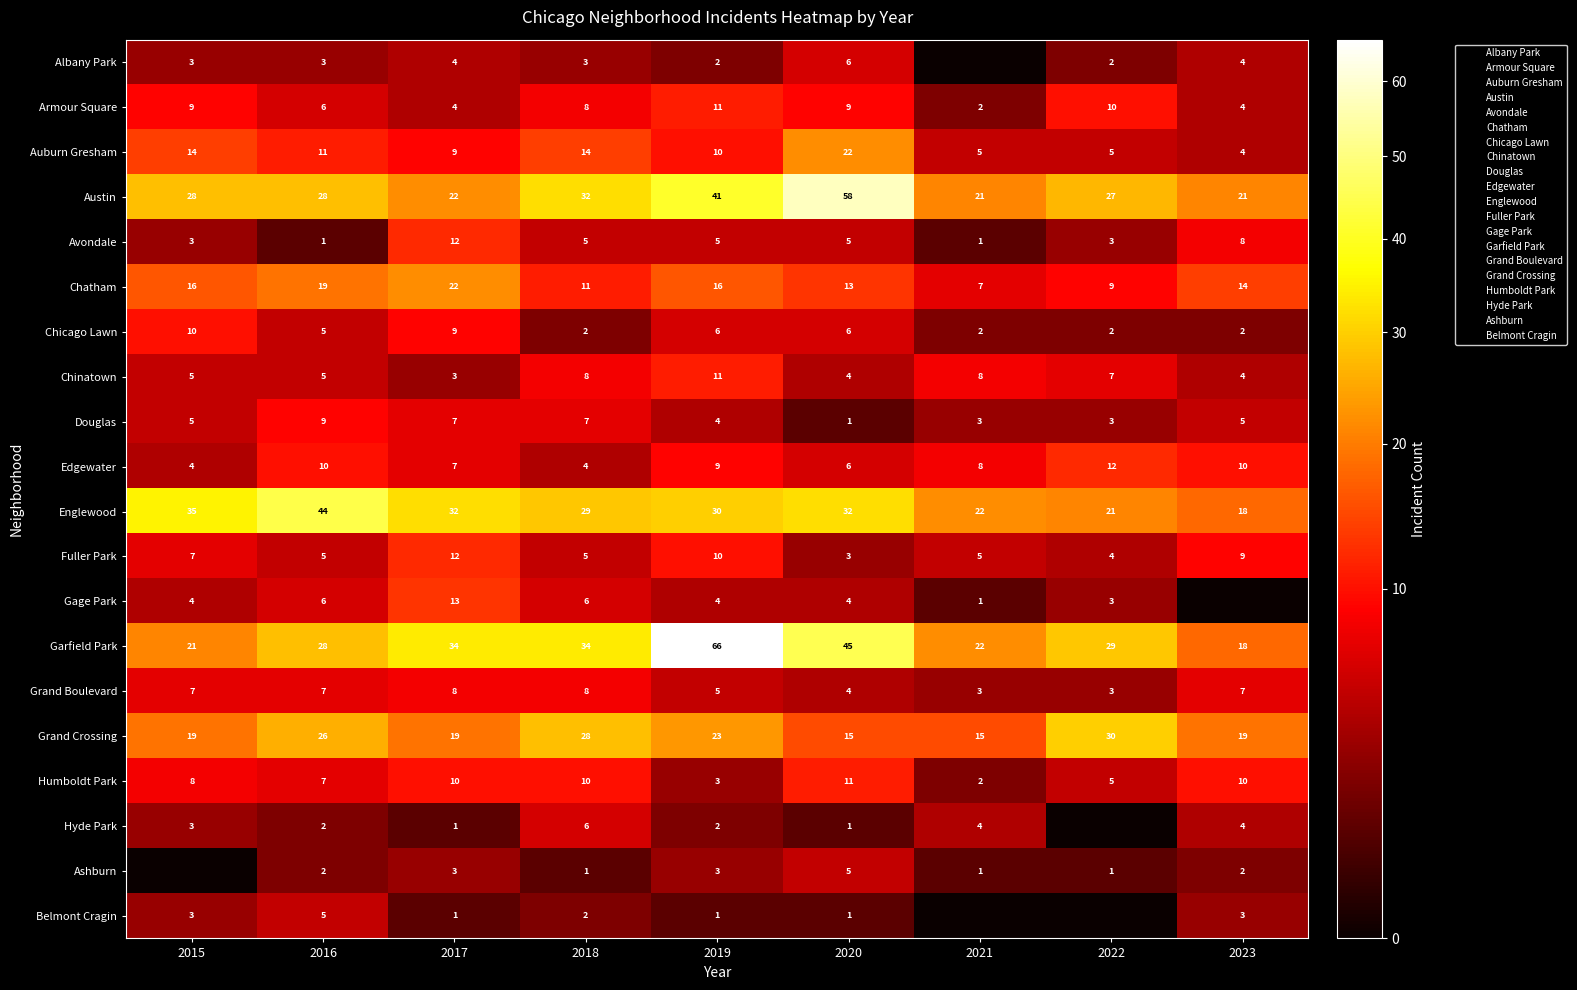

The value of Ashburn at 2017 is 3. True or false?

True